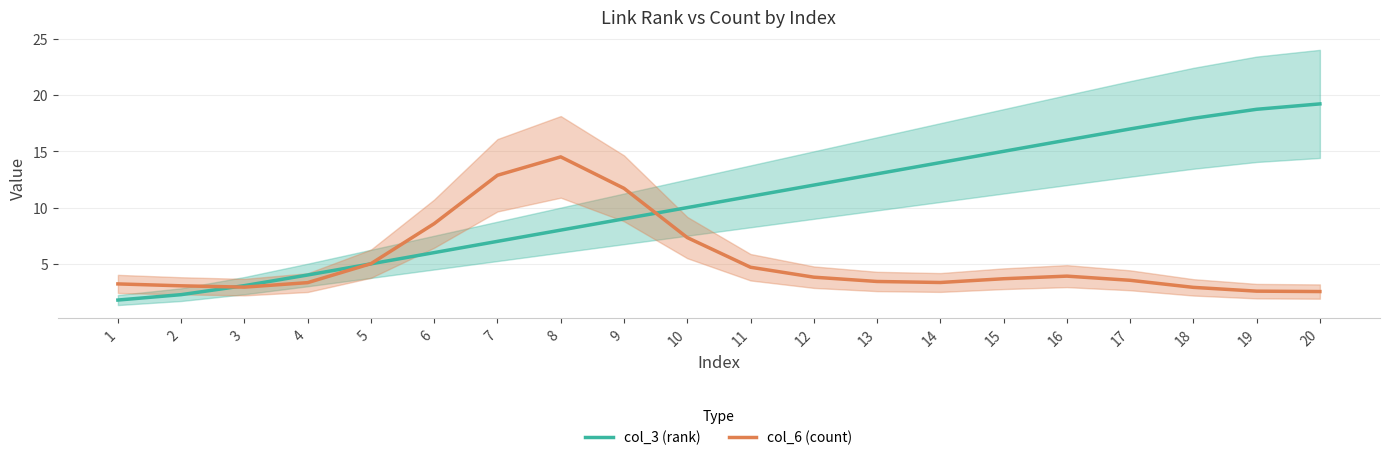

Does the chart have visible grid lines?

Yes